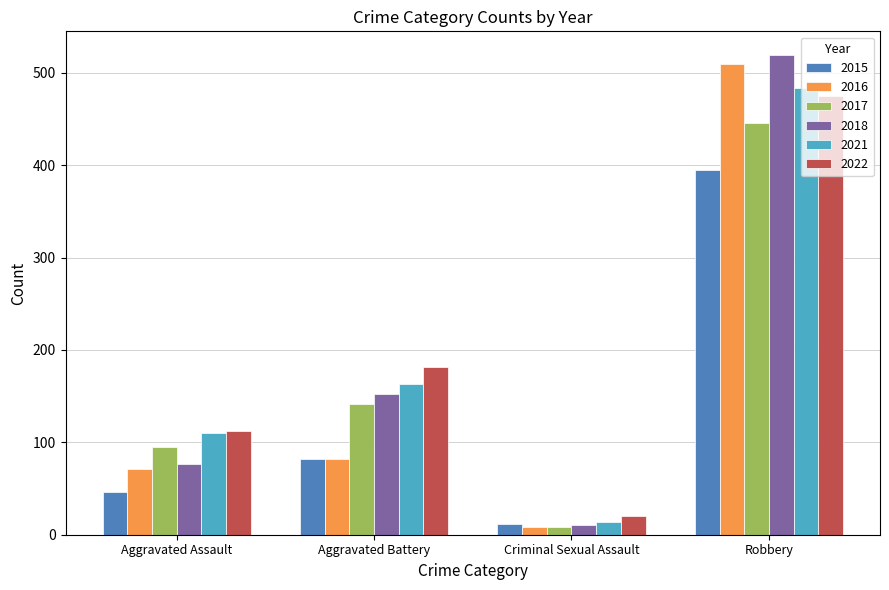

True or false: 2015 has a value of 708 at Robbery.

False